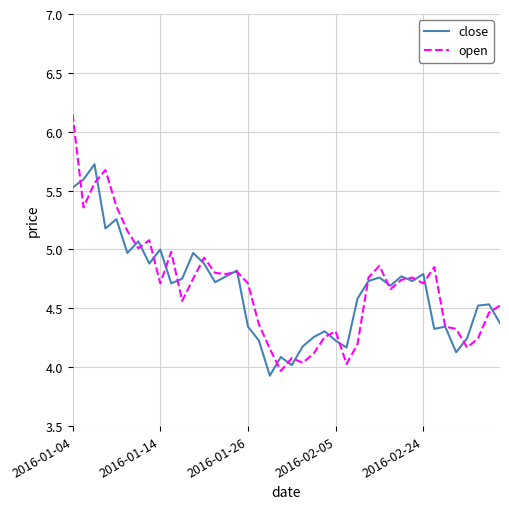

Rank the series by their maximum value, from highest to lowest.

open, close